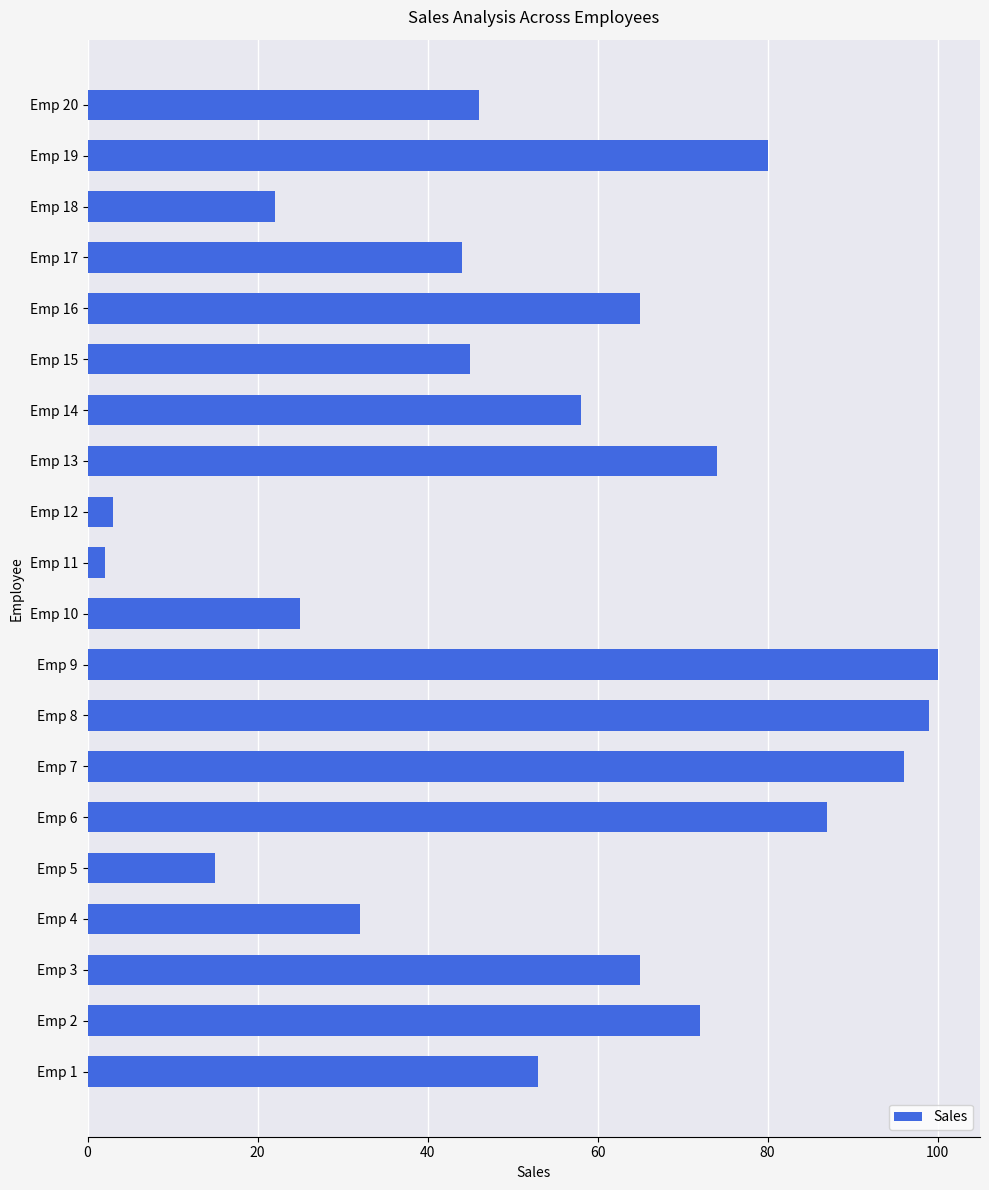

Does the chart contain any negative values?

No